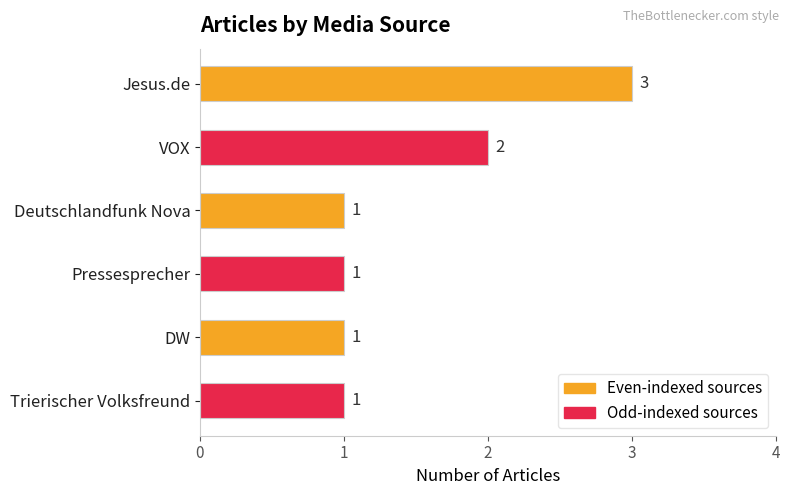

Count the values in the range 1 to 2.

5